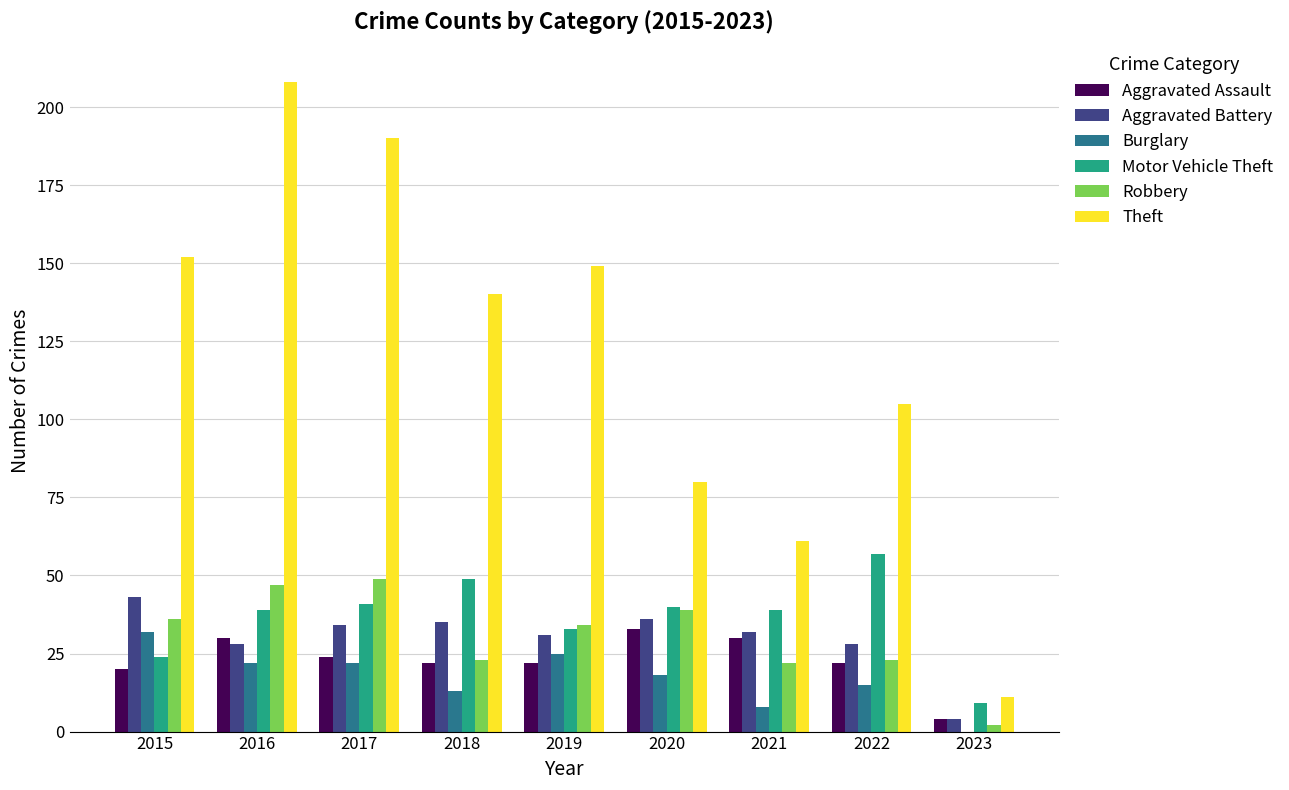

Reading right to left, transcribe all the data shown in this chart.

Aggravated Assault: 2023=4	2022=22	2021=30	2020=33	2019=22	2018=22	2017=24	2016=30	2015=20
Aggravated Battery: 2023=4	2022=28	2021=32	2020=36	2019=31	2018=35	2017=34	2016=28	2015=43
Burglary: 2023=0	2022=15	2021=8	2020=18	2019=25	2018=13	2017=22	2016=22	2015=32
Motor Vehicle Theft: 2023=9	2022=57	2021=39	2020=40	2019=33	2018=49	2017=41	2016=39	2015=24
Robbery: 2023=2	2022=23	2021=22	2020=39	2019=34	2018=23	2017=49	2016=47	2015=36
Theft: 2023=11	2022=105	2021=61	2020=80	2019=149	2018=140	2017=190	2016=208	2015=152